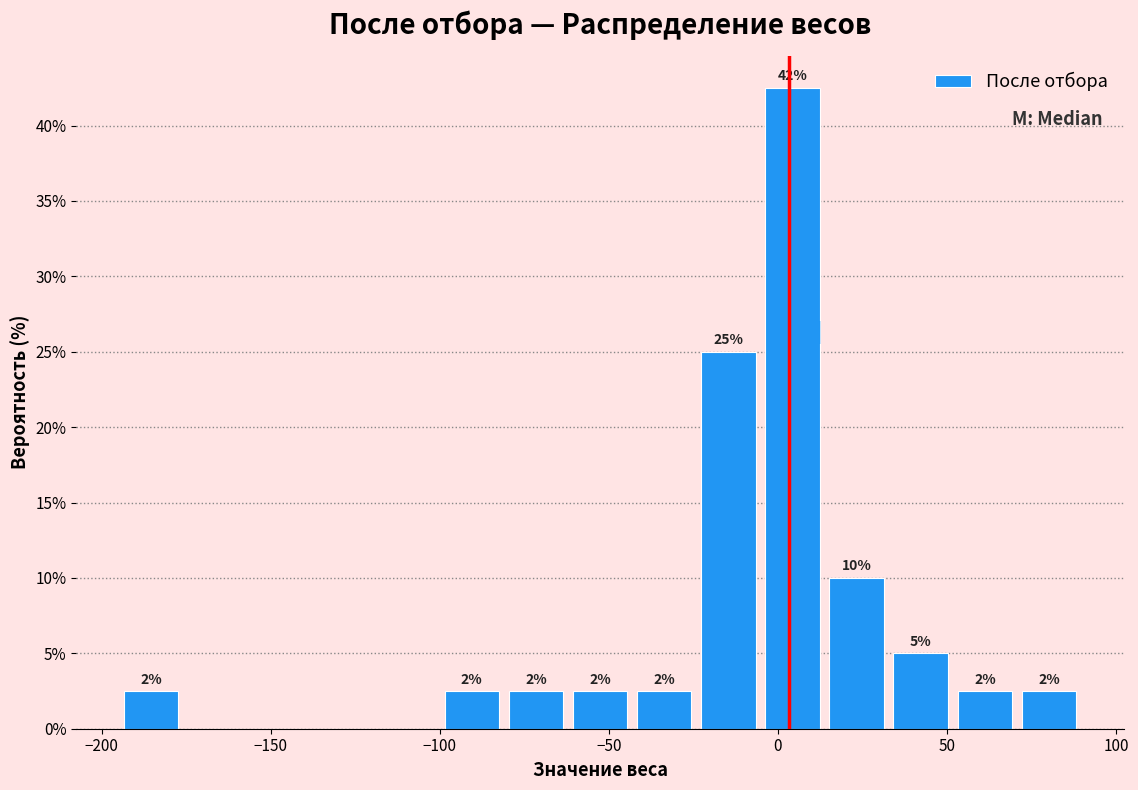

Read against the x-axis, roughly where is the centre of the tallest bar?

5